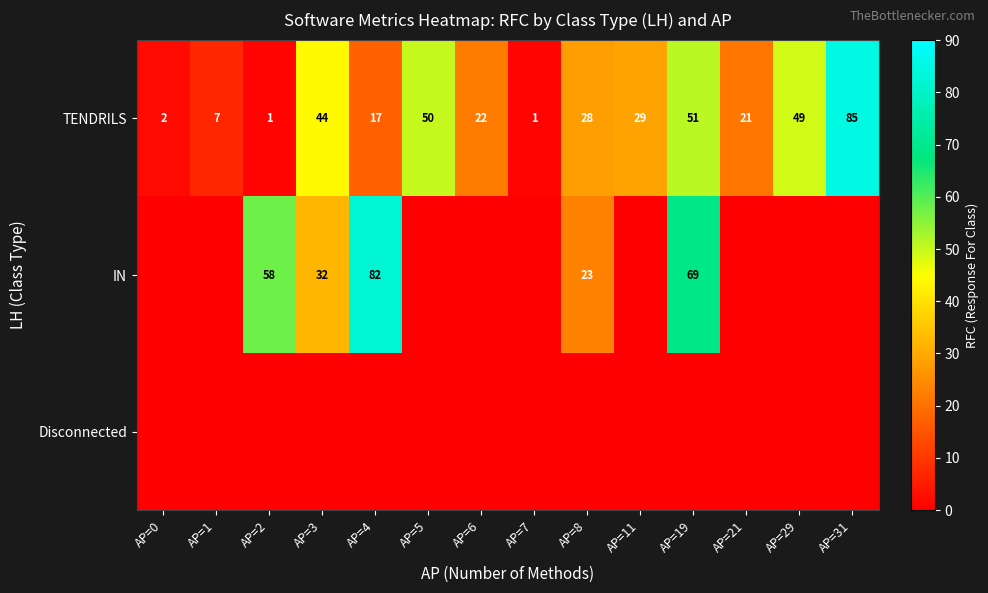

Where is TENDRILS nearest to the value 43?

AP=3